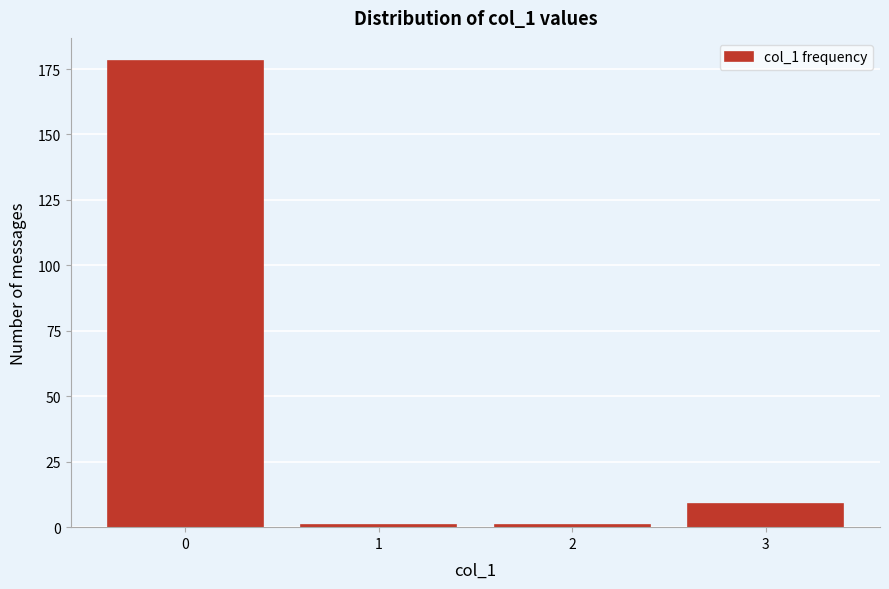

Reading left to right, list all the values displayed in this chart.

178	1	1	9